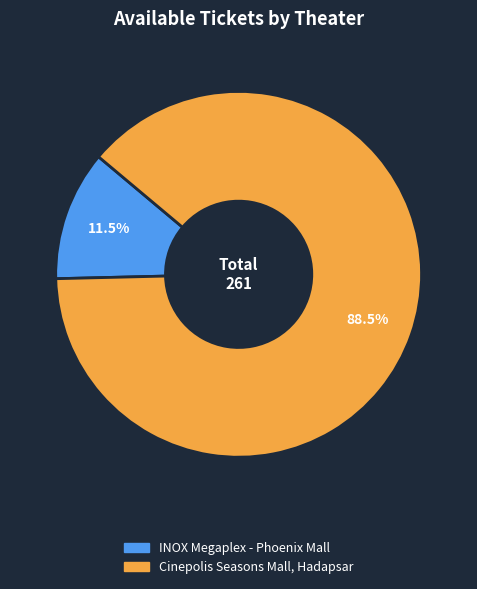

True or false: Cinepolis Seasons Mall, Hadapsar accounts for 80% of the total.

False